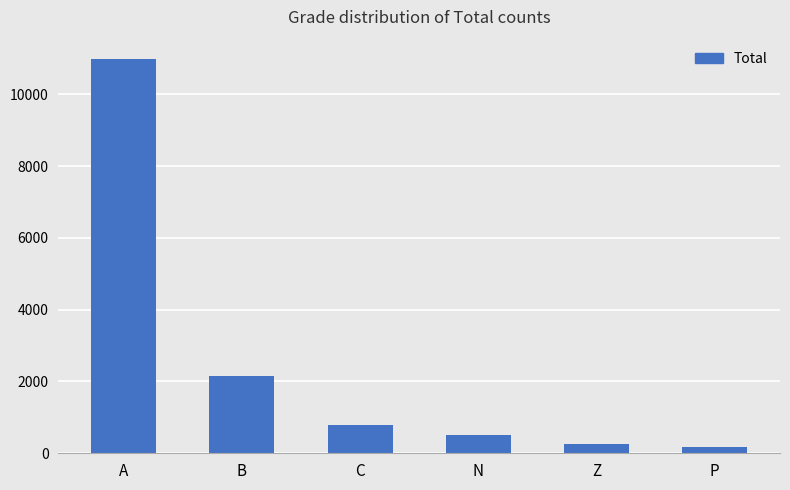

At which label is the value closest to 5578?

B